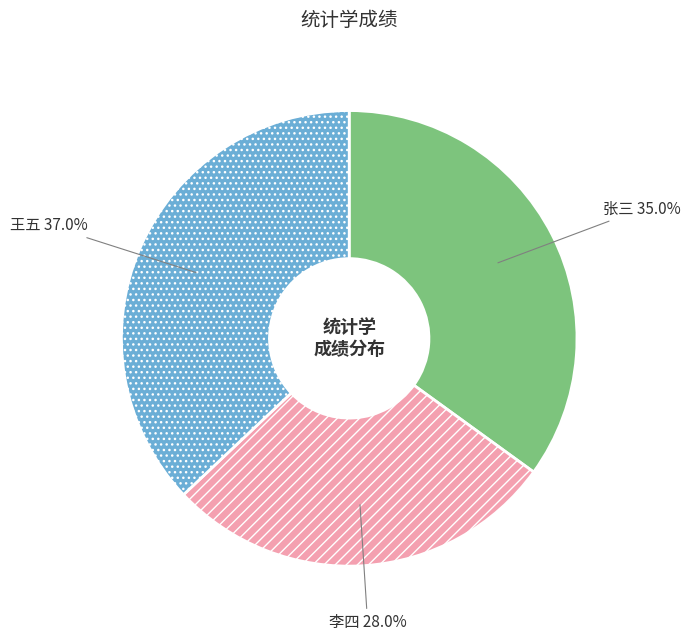

Is there a majority slice in this chart?

No